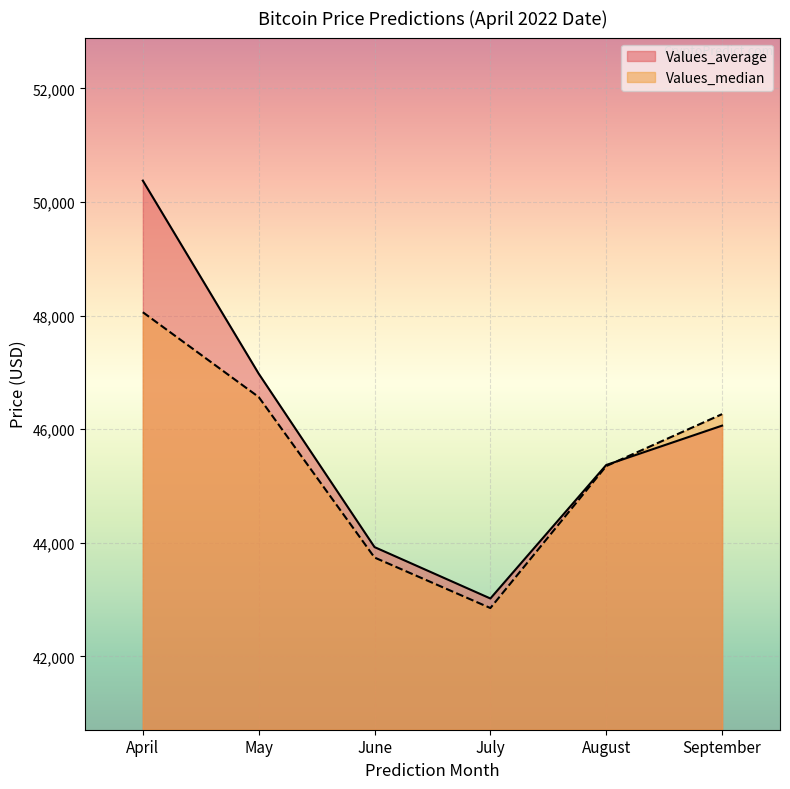

At August, list the series in order from largest to smallest.

Values_average, Values_median